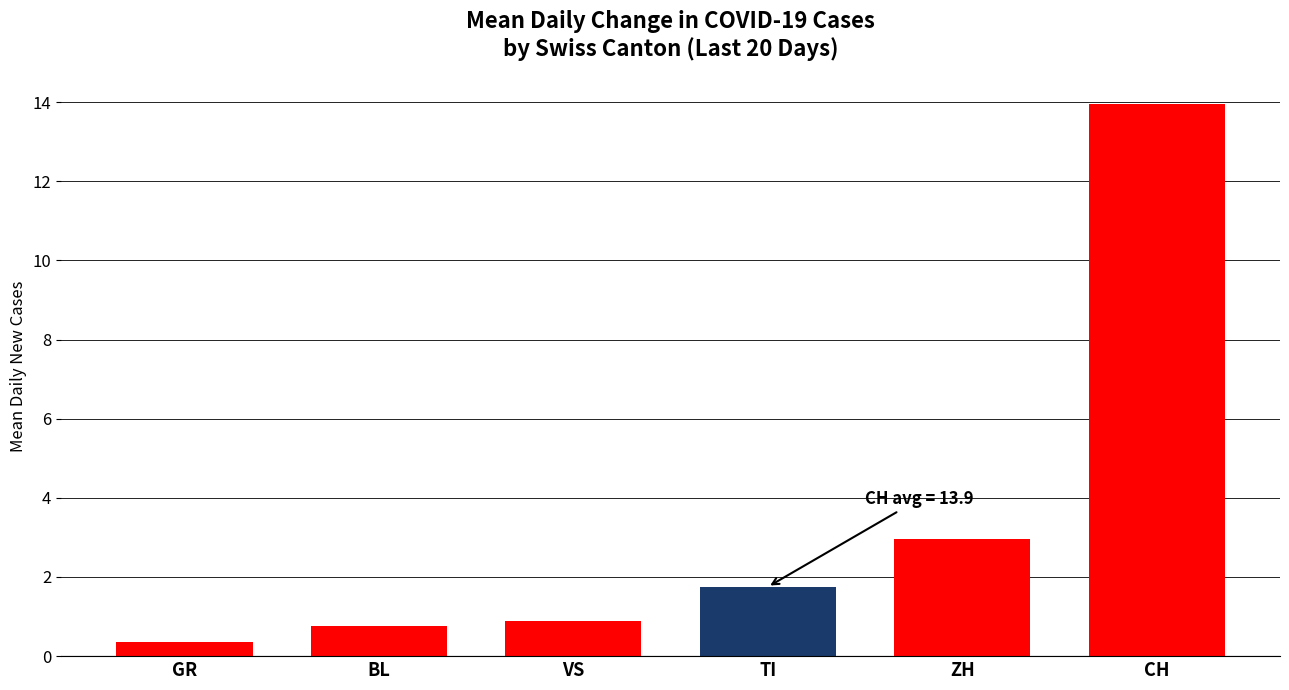

At which label does the data first exceed 1?

TI